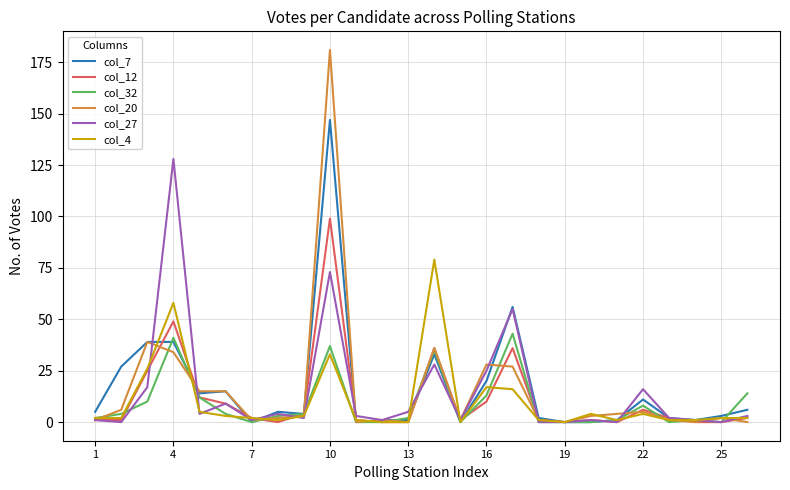

Which series has the widest spread of values?

col_20